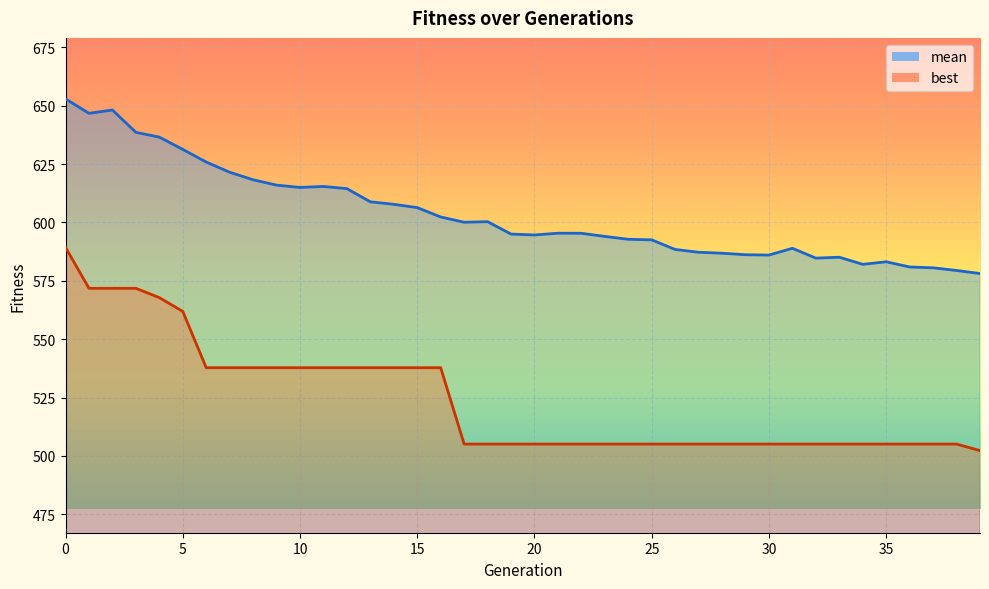

The value of mean at 29 is 586.2. True or false?

True